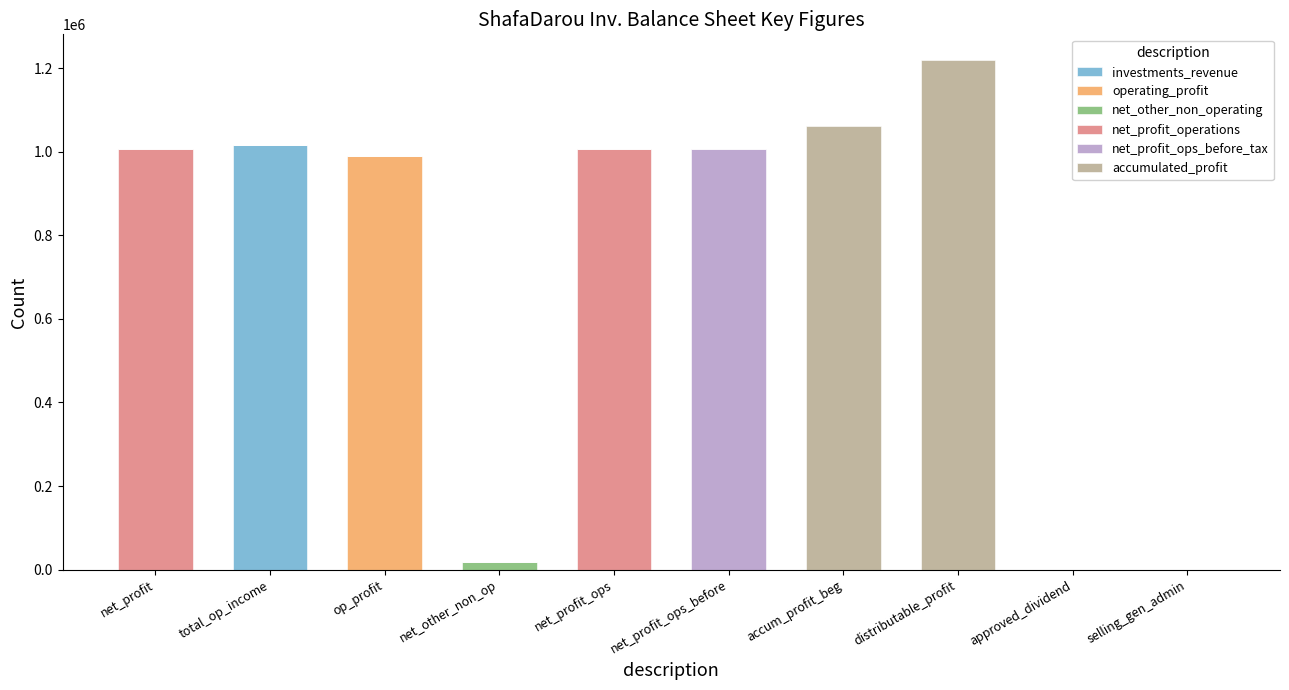

What is the total value across all series at op_profit?

988737